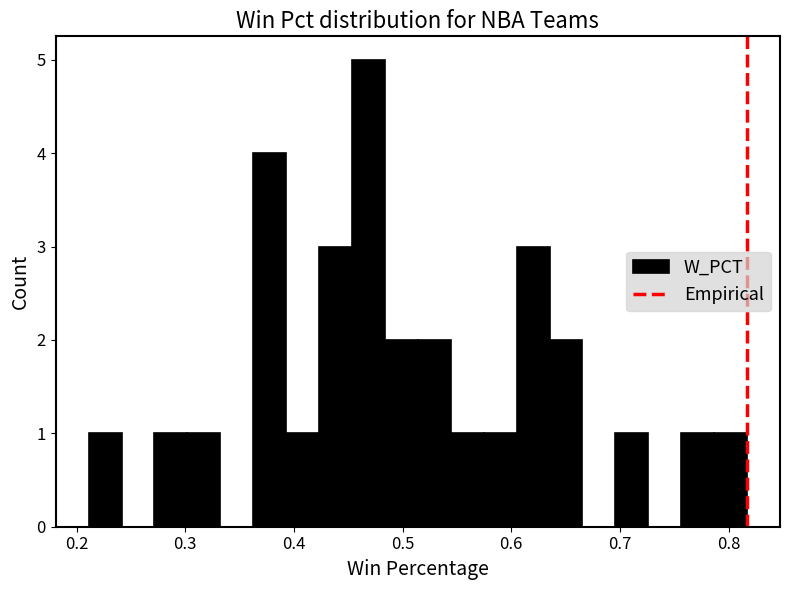

Around what value on the x-axis is the tallest bar? Give the approximate position of its centre, as read against the axis.

0.47